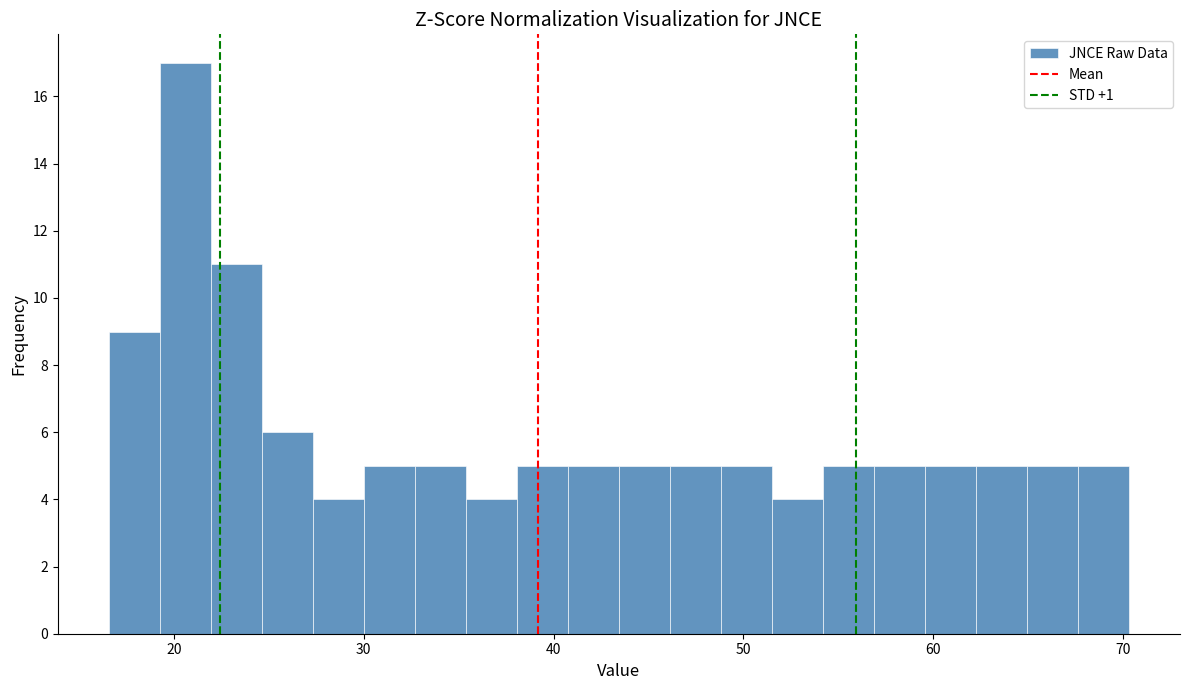

Read against the x-axis, roughly where is the centre of the tallest bar?

21